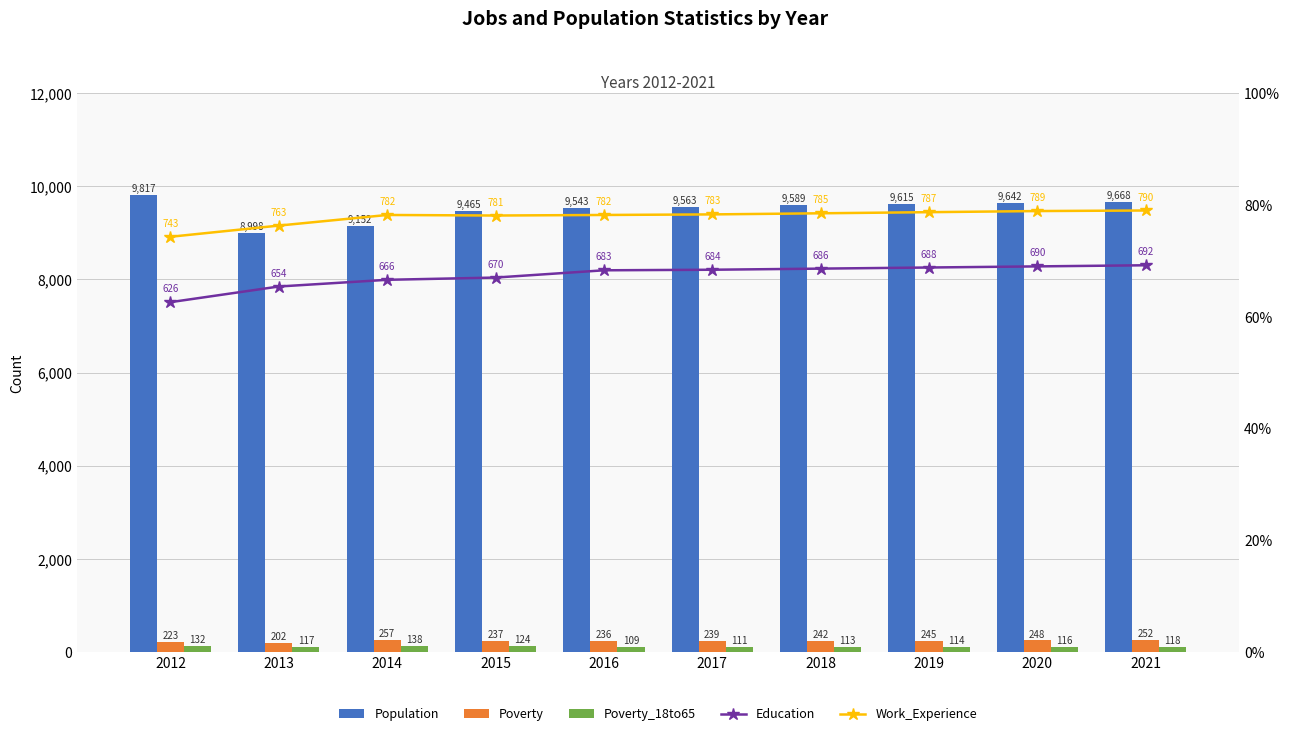

What is the difference between the maximum and second lowest values in the Poverty series?

34.0